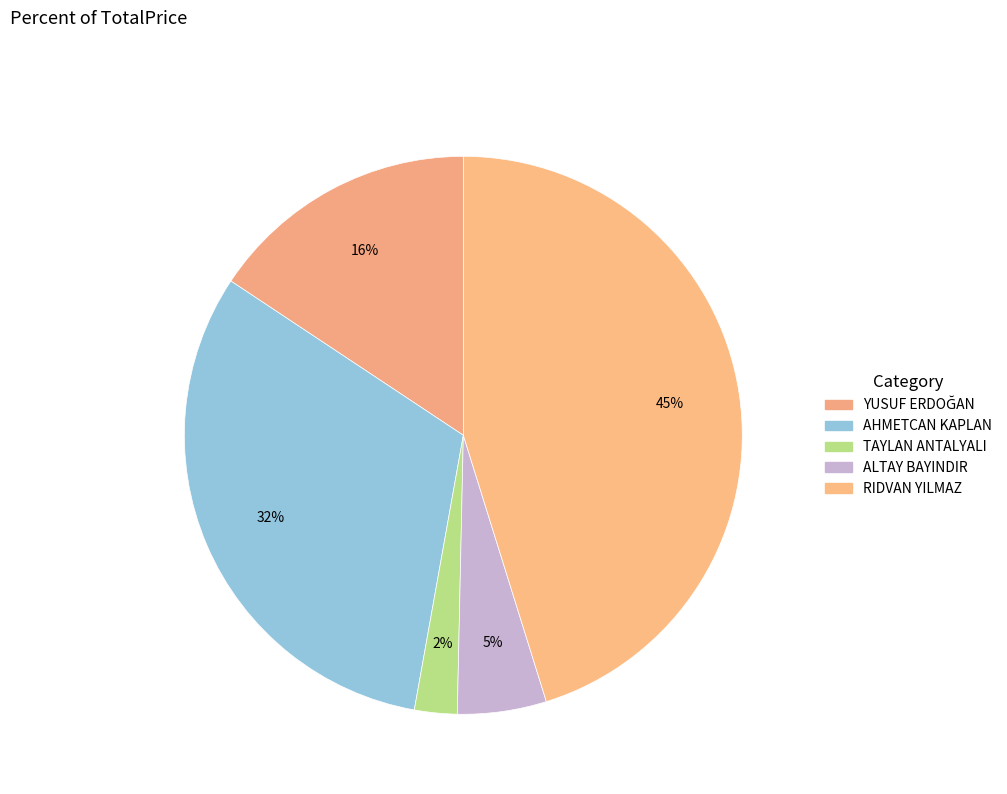

Which has a higher value, YUSUF ERDOĞAN or RIDVAN YILMAZ?

RIDVAN YILMAZ